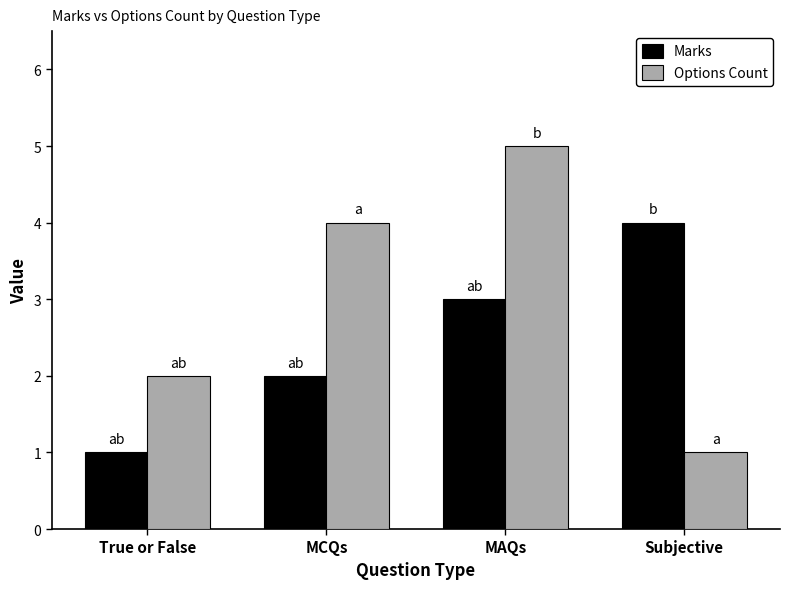

The Marks series shows 2 at MAQs. True or false?

False